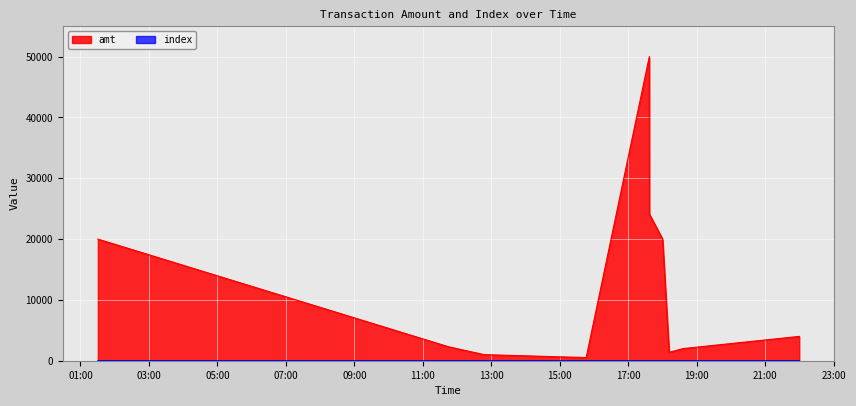

True or false: index and amt intersect in this chart.

False